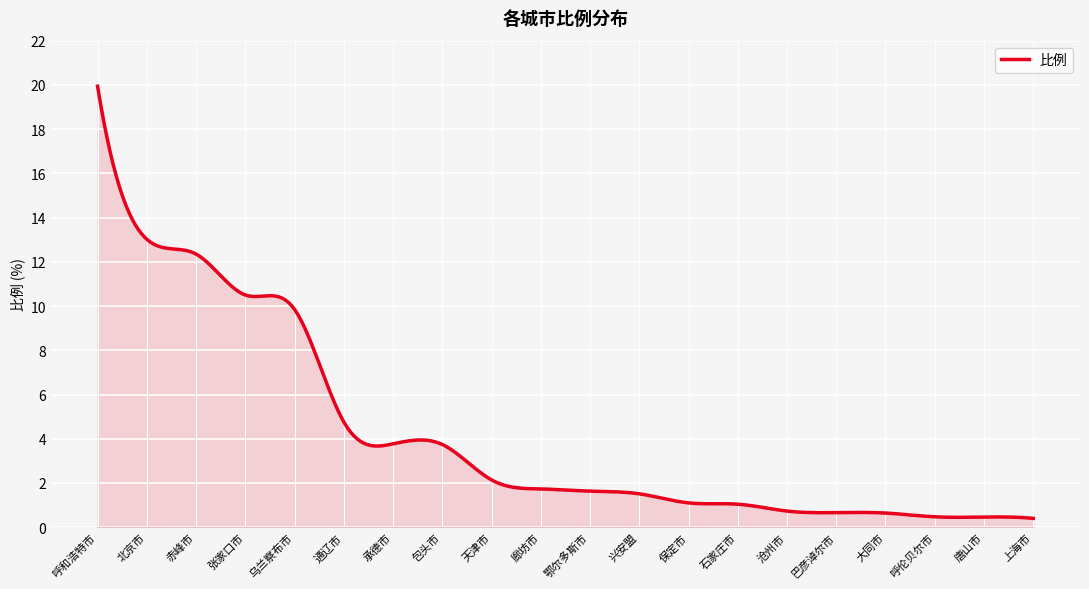

What is the maximum value shown in the chart?

19.9